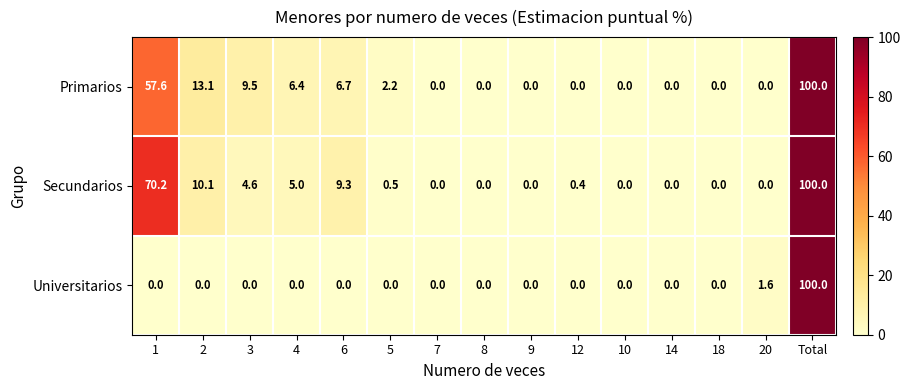

What is the average value of the Secundarios series?

13.3